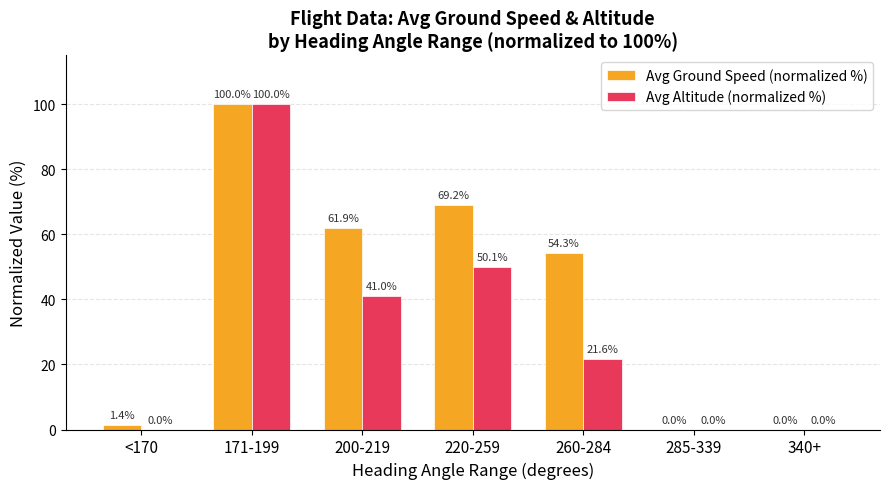

True or false: Avg Altitude (normalized %) has a value of 75.5 at 220-259.

False